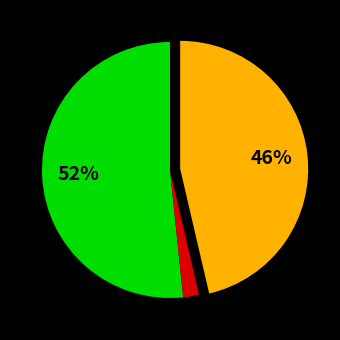

To the nearest percent, what is the difference between the largest and smallest slice percentages?

50%